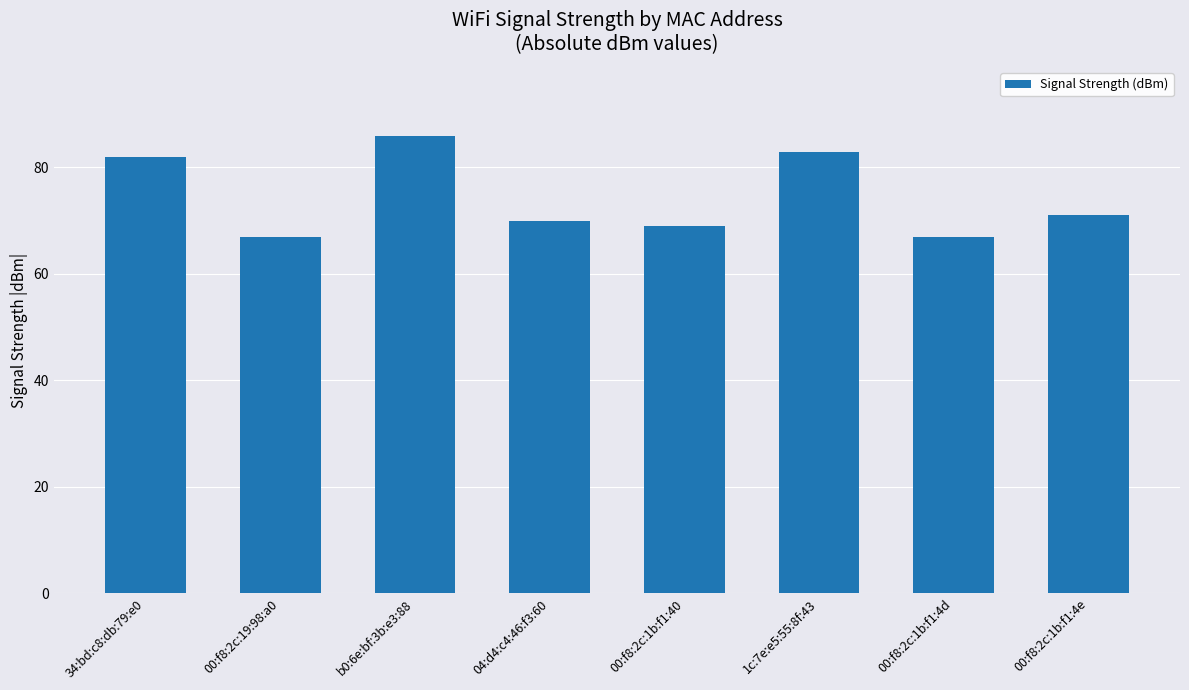

What is the difference between the maximum and minimum values?

19